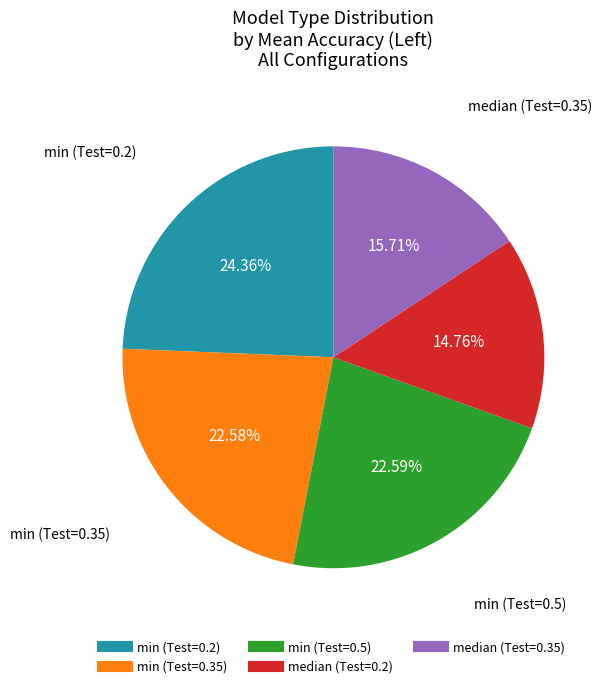

What percentage is the min (Test=0.2) slice, to the nearest percent?

24%